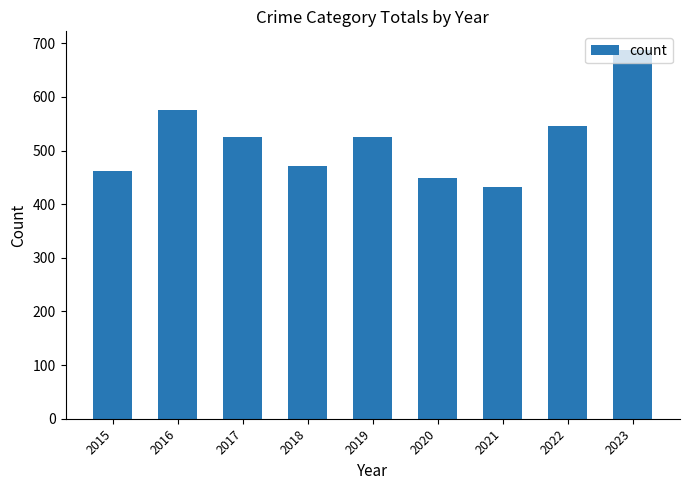

The value at 2017 is 143. True or false?

False